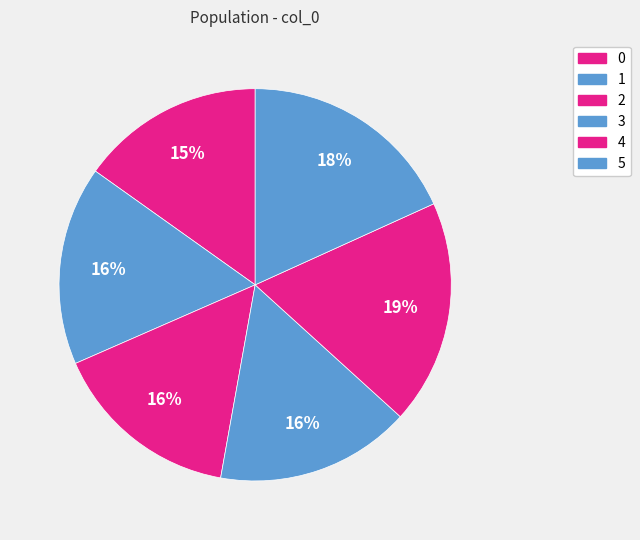

Combined, what portion of the pie is 3 and 1?

32.5%